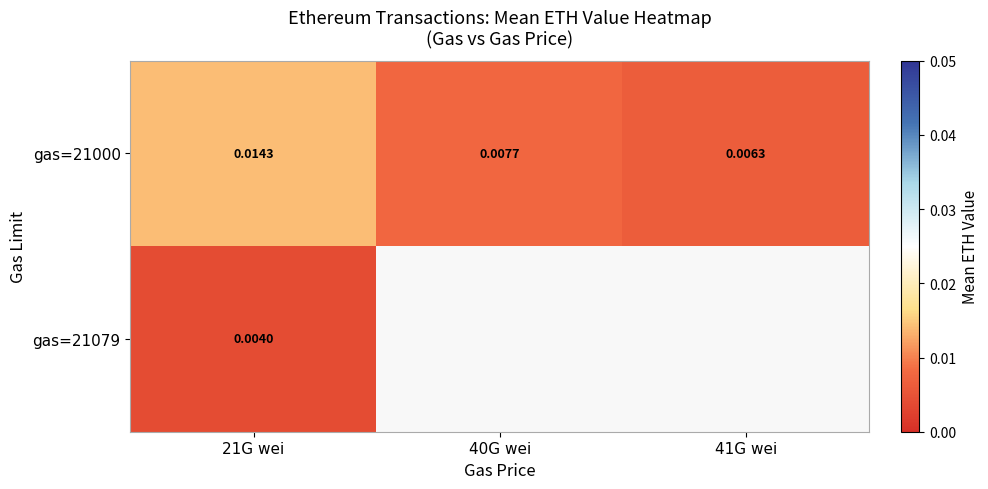

List the labels in order of gas=21079 value, smallest first.

21G wei, 40G wei, 41G wei